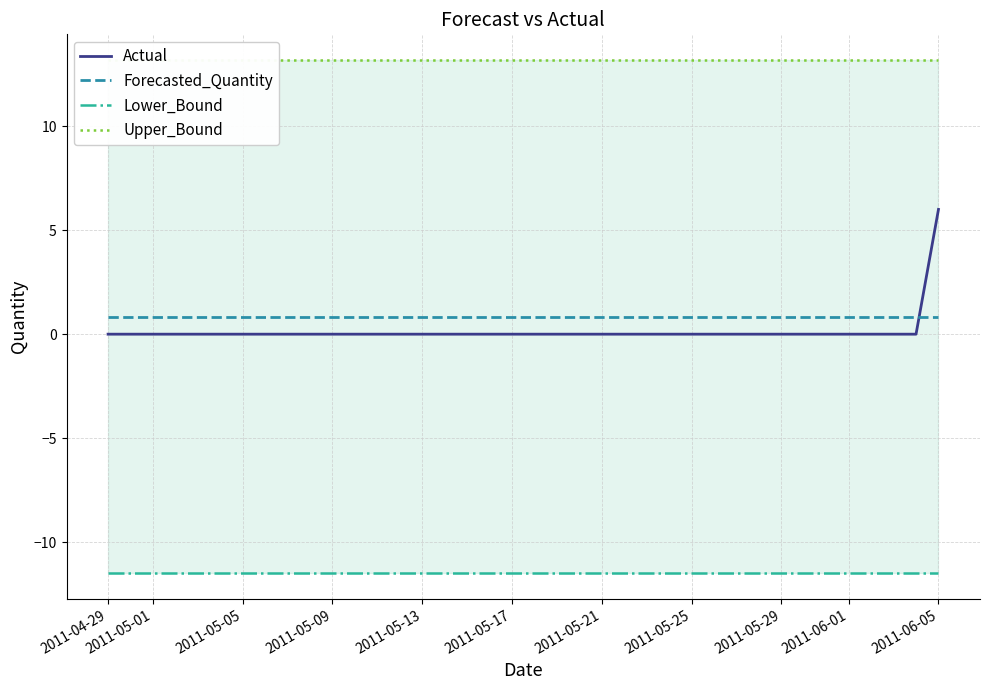

The value of Lower_Bound at 17 is -2.4. True or false?

False